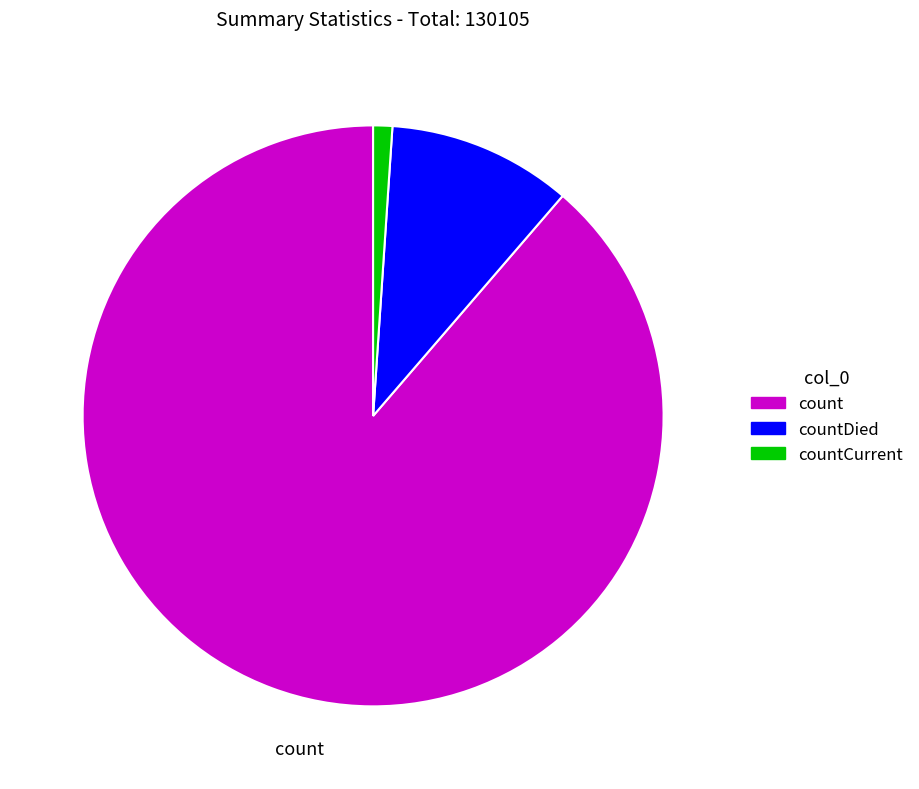

Does any single category account for the majority?

Yes